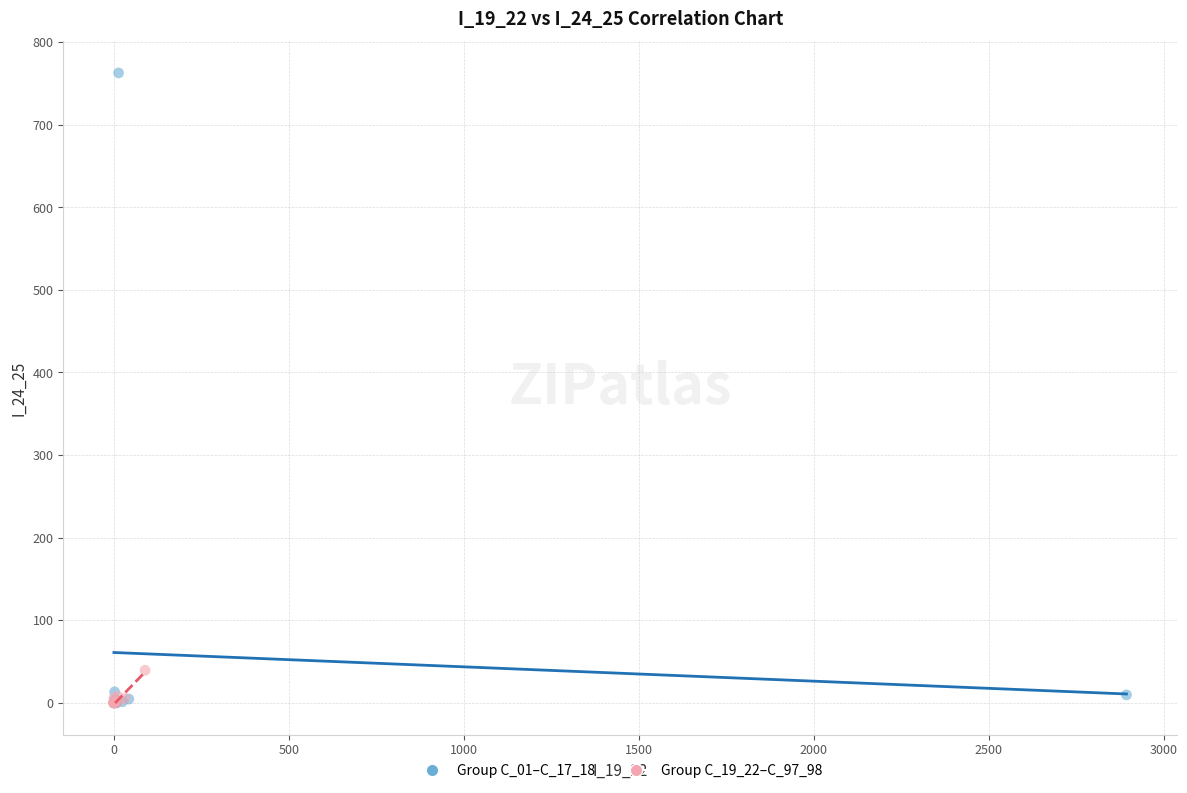

Which series contains the highest Y value?

Group C_01–C_17_18